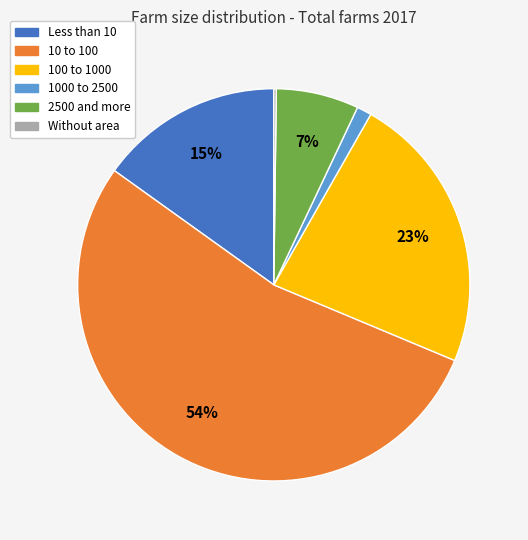

To the nearest percent, what portion does 2500 and more represent?

7%